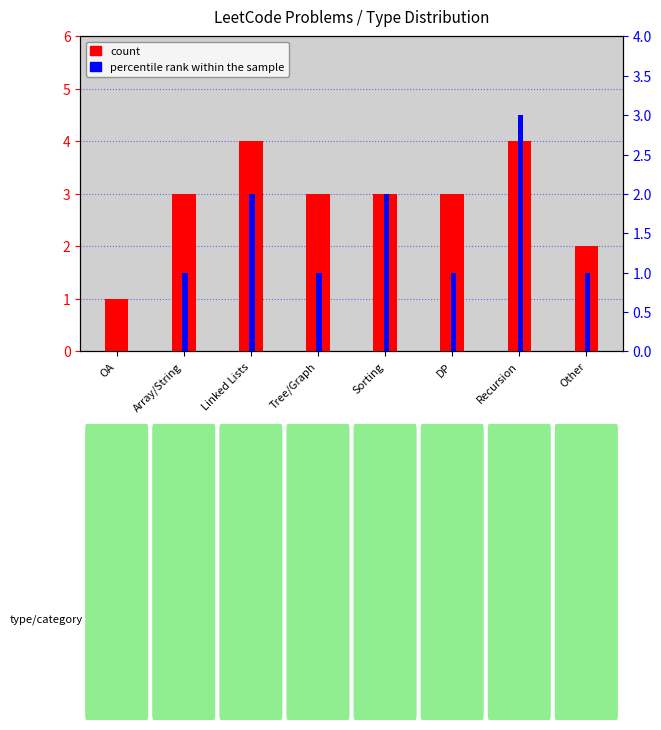

At which label does count reach its peak?

Linked Lists